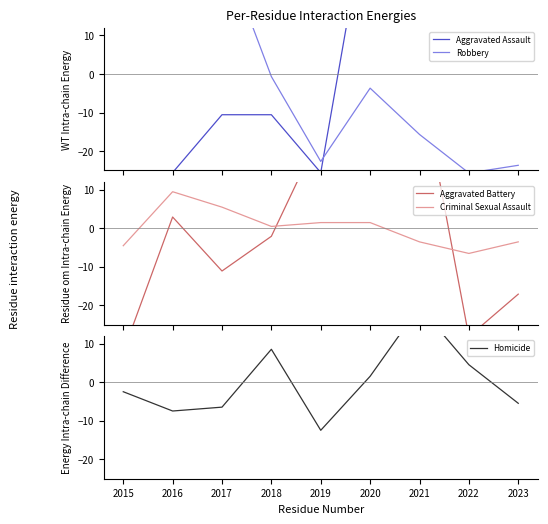

What is the total value across all series at 2019?

-34.3